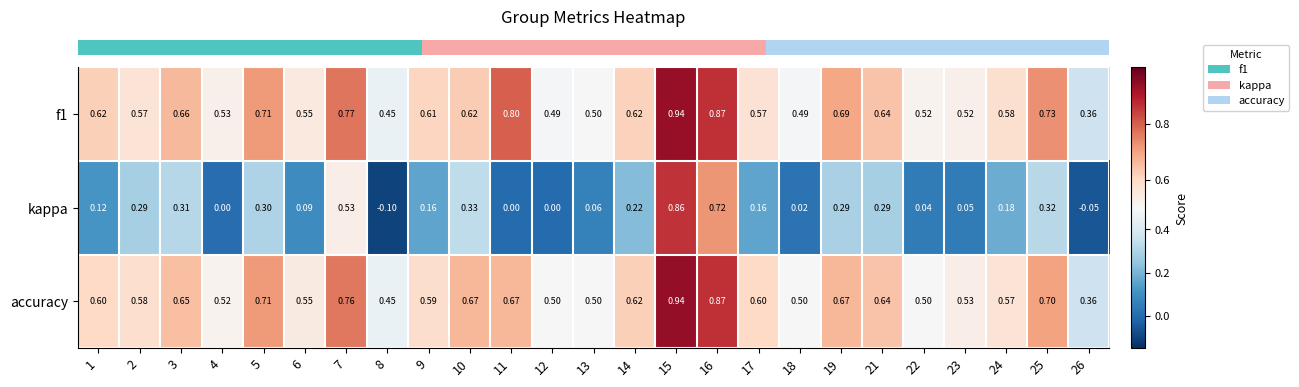

Which series has the largest range (max minus min)?

kappa